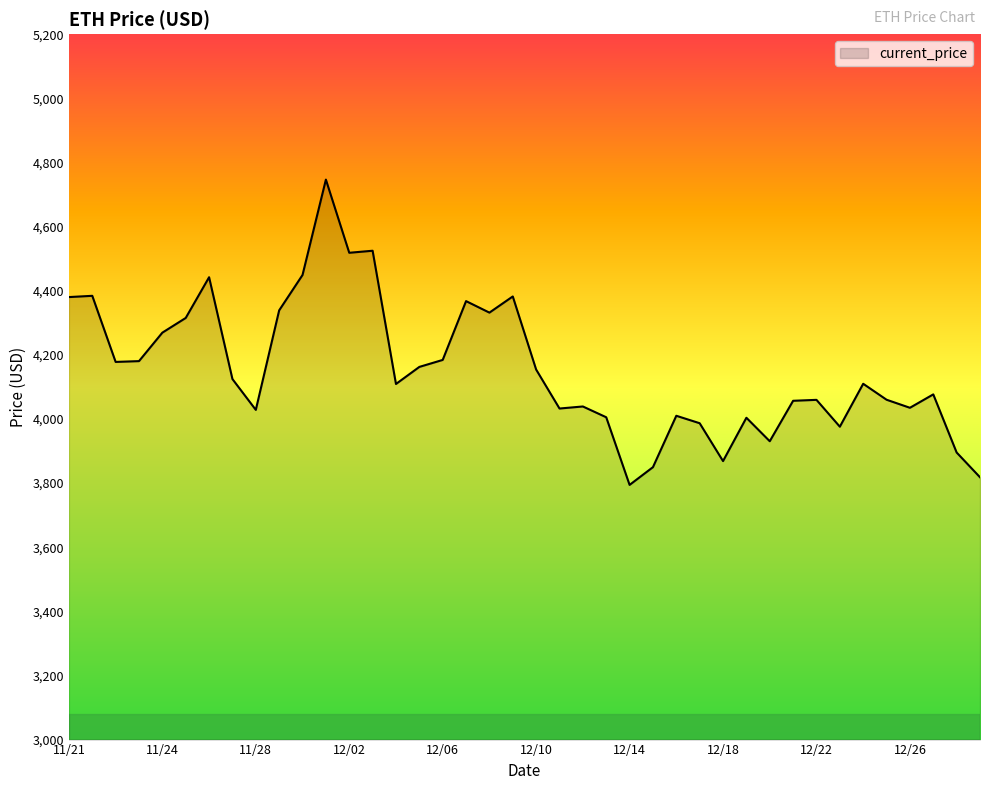

What is the smallest value displayed?

3794.3